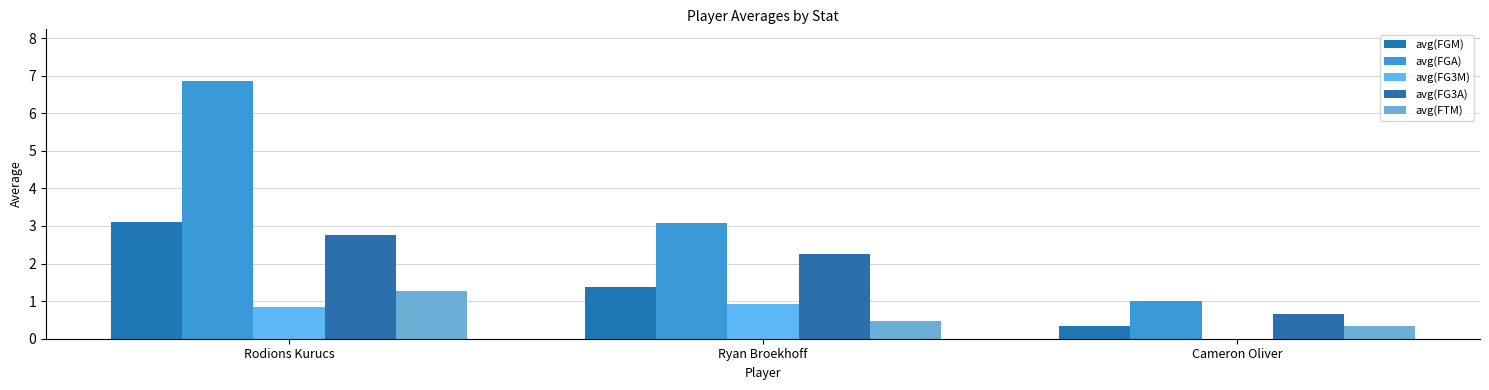

List the labels in order of avg(FG3A) value, smallest first.

Cameron Oliver, Ryan Broekhoff, Rodions Kurucs